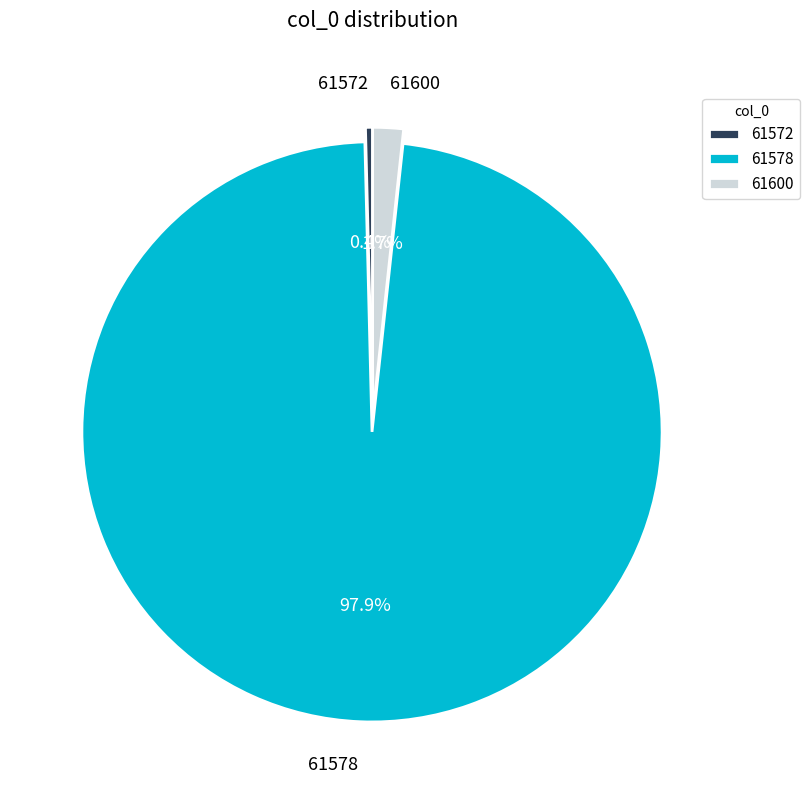

Between 61578 and 61600, which is larger?

61578